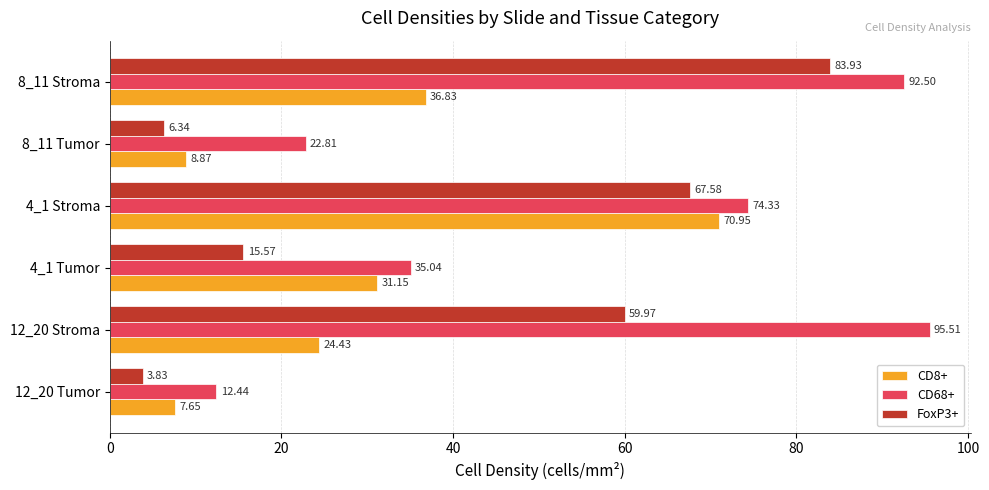

Which series has the widest spread of values?

CD68+